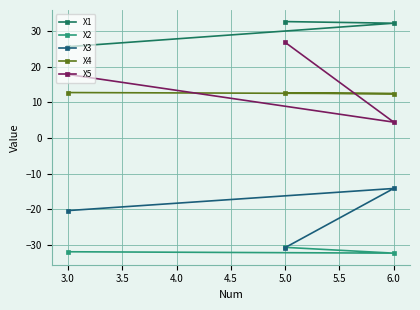

What is the value of the X2 point at the 1st from the left?

-32.0